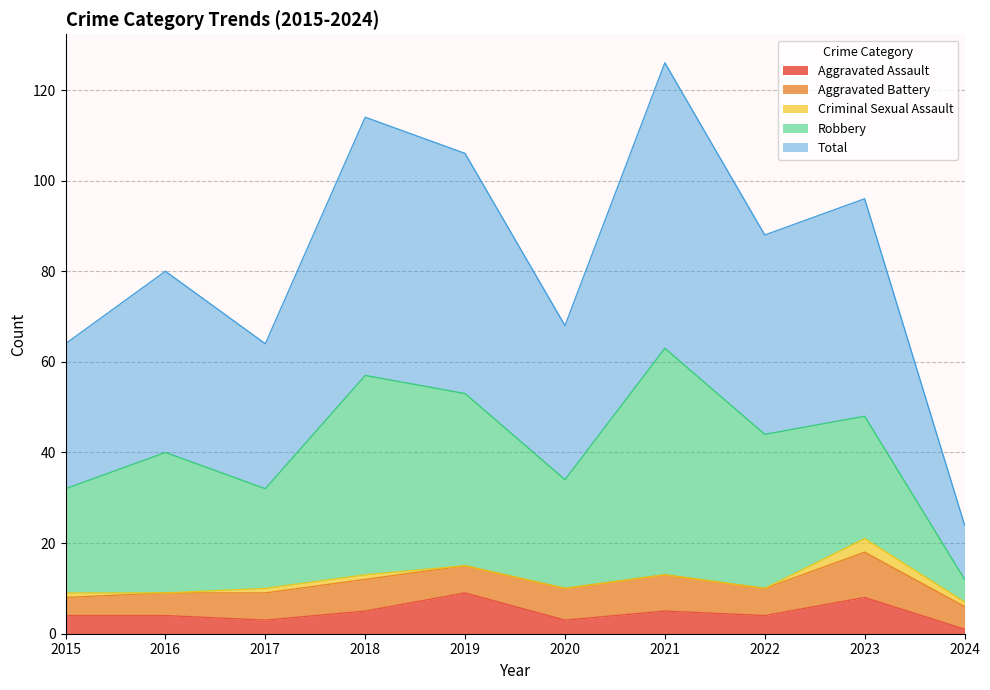

How many Criminal Sexual Assault values are between 0 and 1?

9